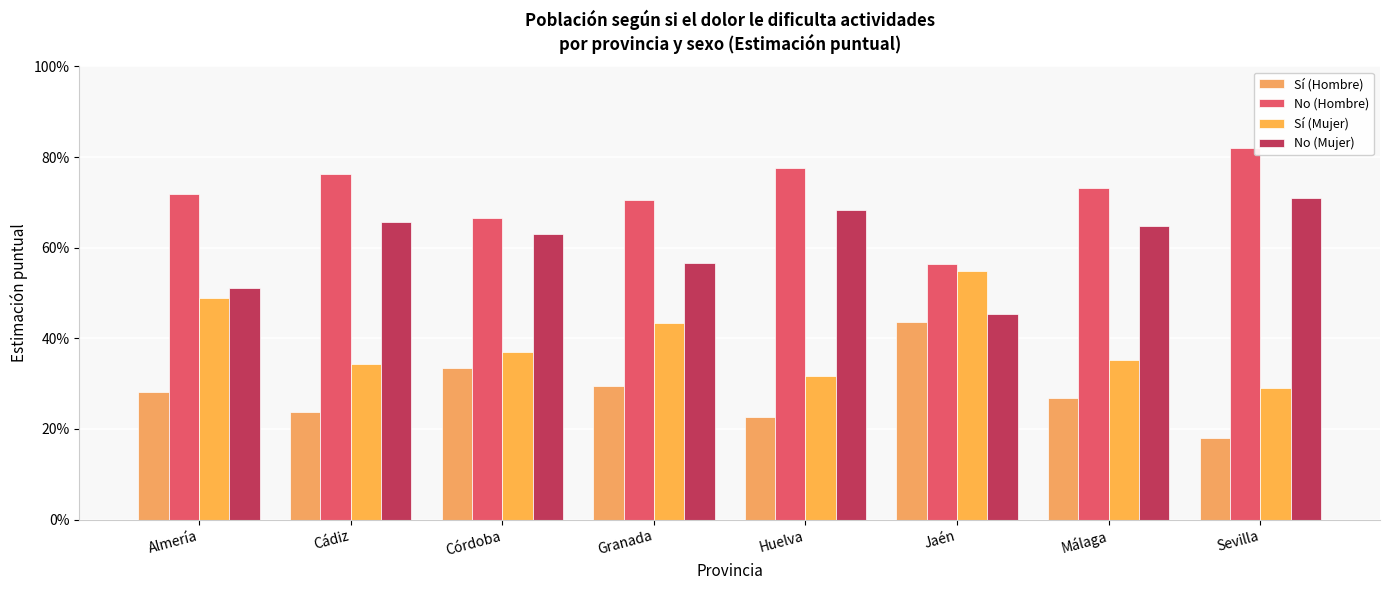

At Almería, list the series in order from smallest to largest.

Sí (Hombre), Sí (Mujer), No (Mujer), No (Hombre)